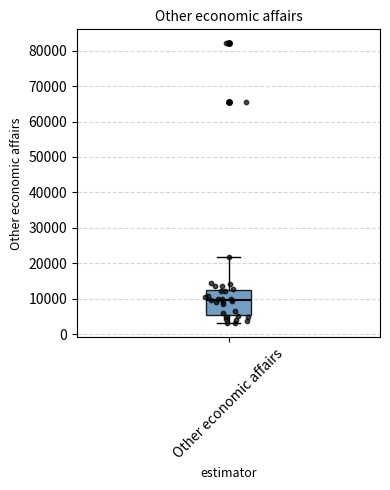

Where does the median line of the box for Other economic affairs sit on the y-axis? The values are not printed on the chart, so give them approximately, as read against the axis.

10000